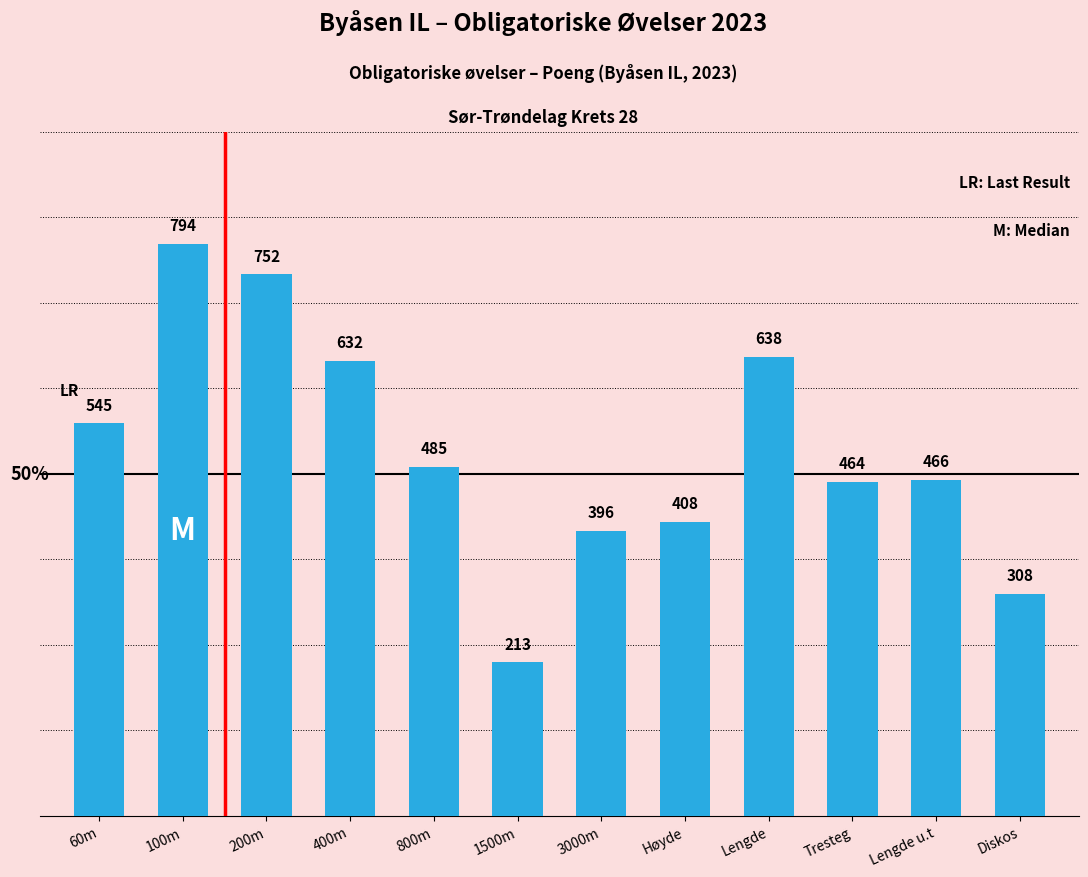

Count the number of data series in this chart.

1